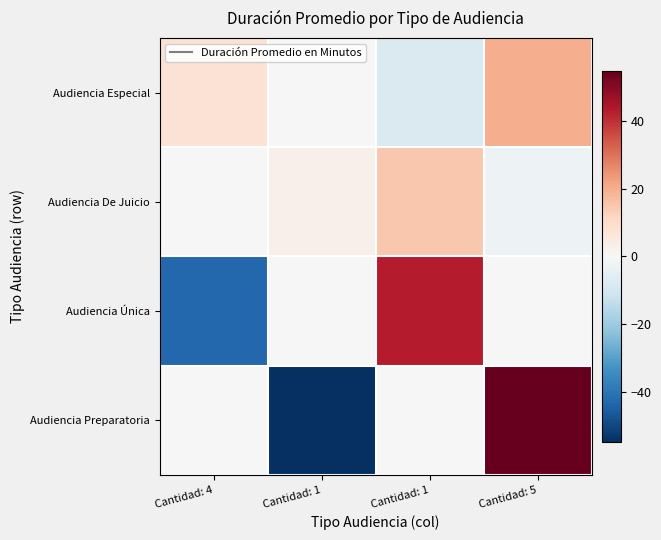

Reading right to left, list all the values displayed in this chart.

Audiencia Especial: Cantidad: 5=20	Cantidad: 1=-8	Cantidad: 1=0	Cantidad: 4=8
Audiencia De Juicio: Cantidad: 5=-3	Cantidad: 1=15	Cantidad: 1=3	Cantidad: 4=0
Audiencia Única: Cantidad: 5=0	Cantidad: 1=43	Cantidad: 1=0	Cantidad: 4=-43
Audiencia Preparatoria: Cantidad: 5=55	Cantidad: 1=0	Cantidad: 1=-55	Cantidad: 4=0